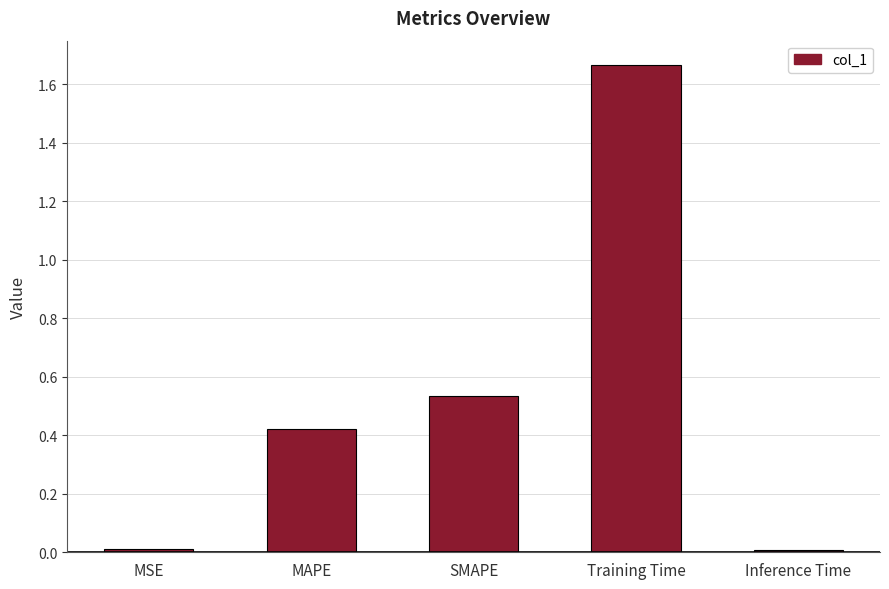

What position from the right is Training Time?

2